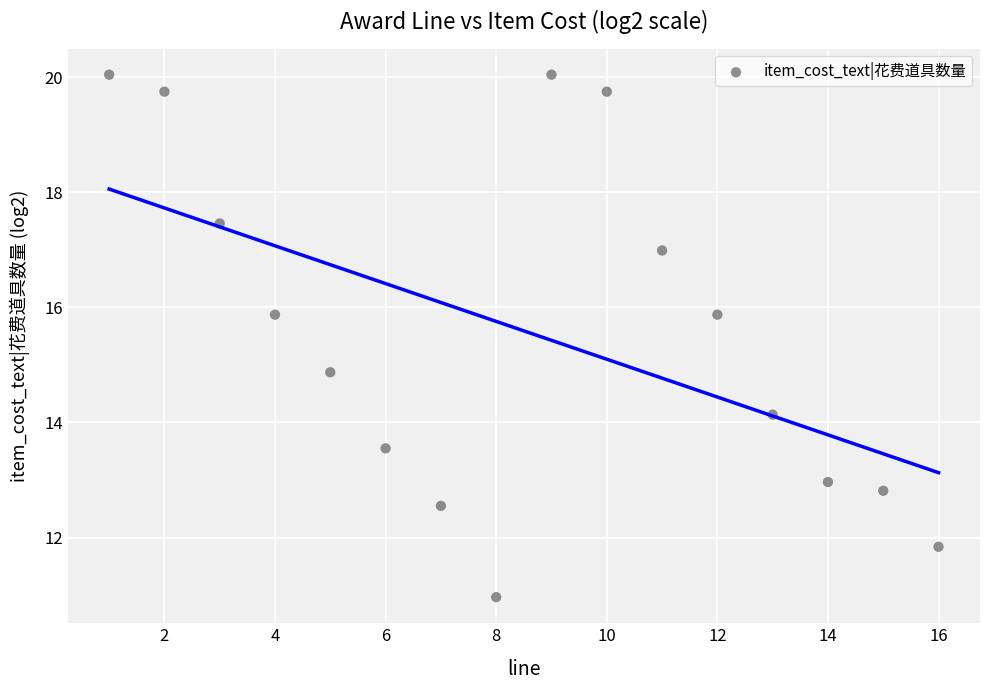

What Y value in the scatter plot is closest to 15?

14.9